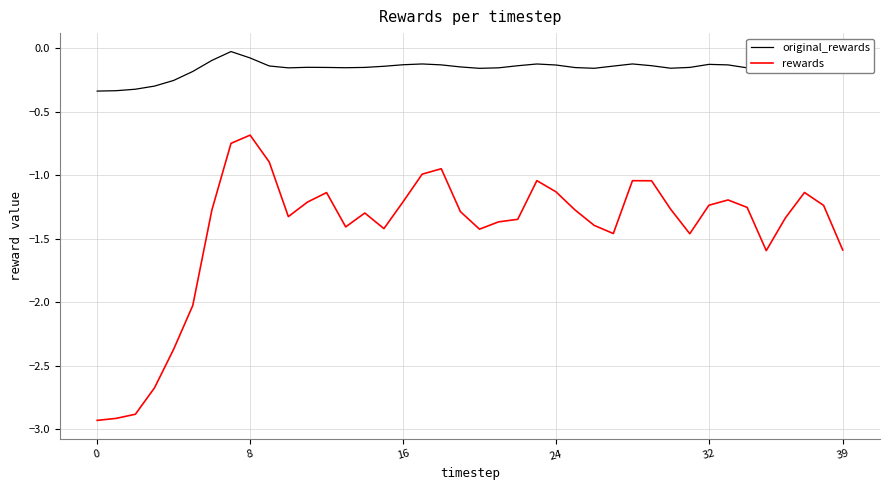

What is the difference between the maximum and minimum values in the rewards series?

2.2